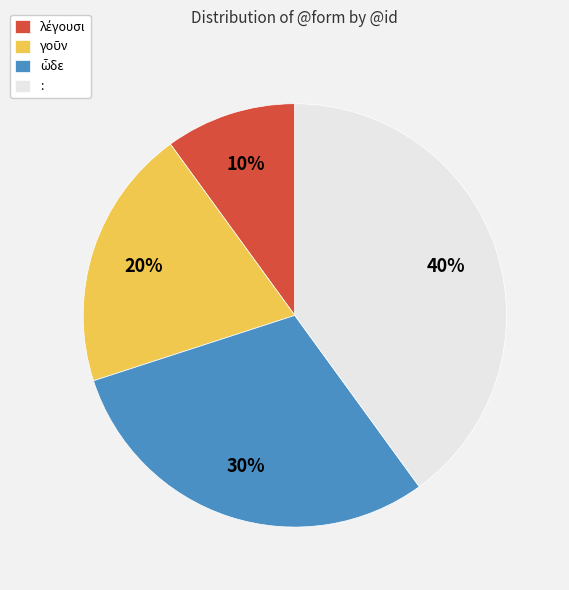

To the nearest percent, what portion does : represent?

40%